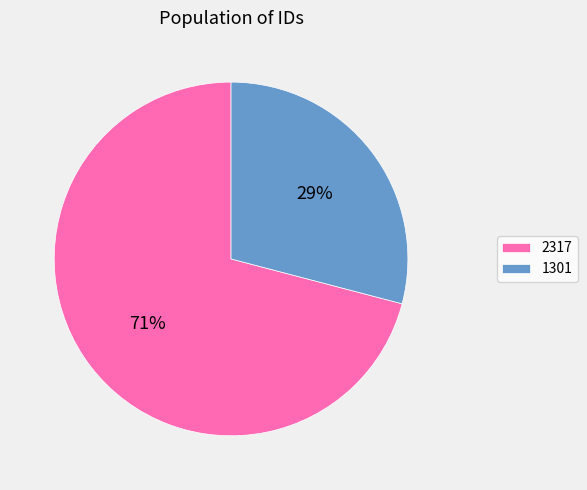

Is there any slice that represents more than half of the pie?

Yes